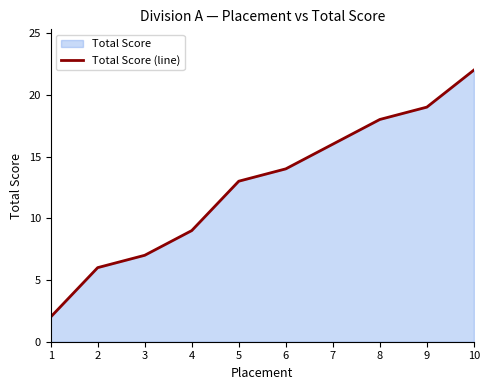

What is the difference between the maximum and minimum values?

20